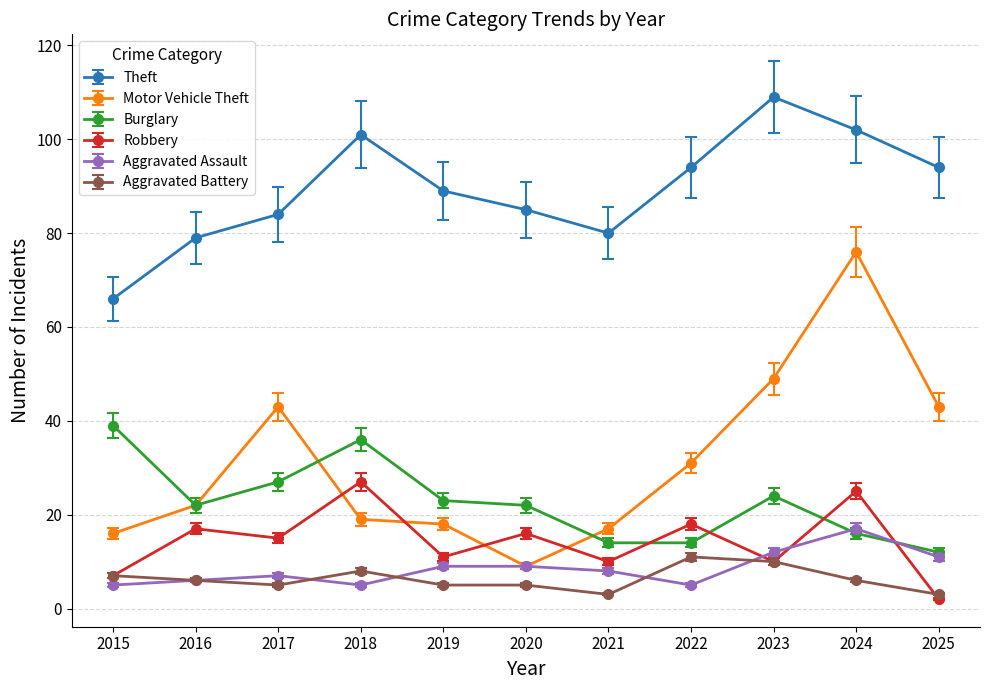

Rank the series by their maximum value, from highest to lowest.

Theft, Motor Vehicle Theft, Burglary, Robbery, Aggravated Assault, Aggravated Battery